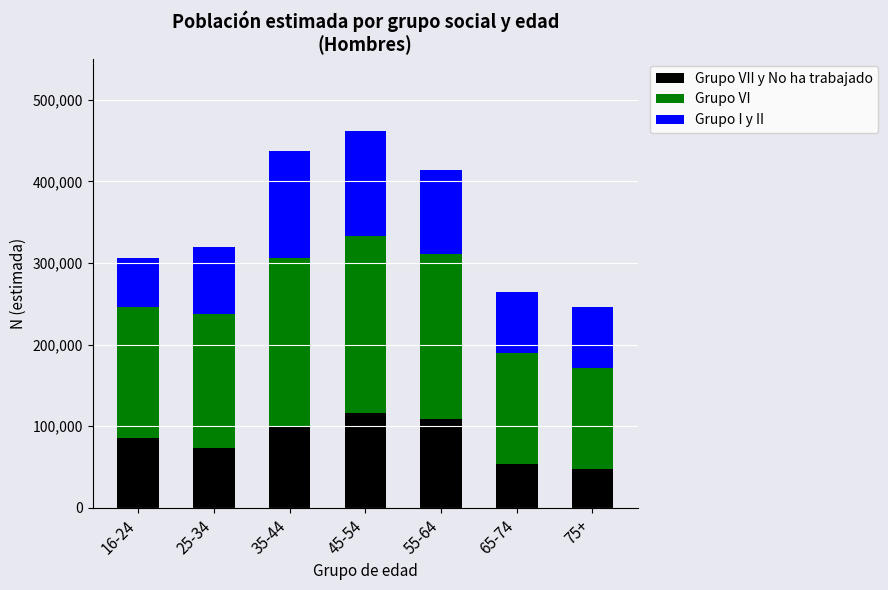

How many distinct data groups are displayed?

3